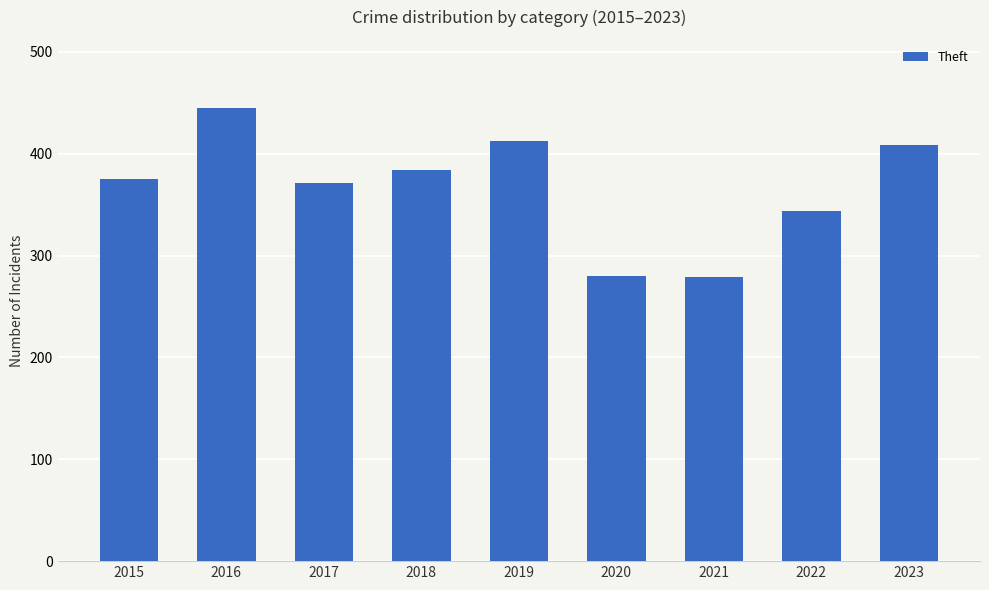

What is the value of the 3rd bar from the left?

371